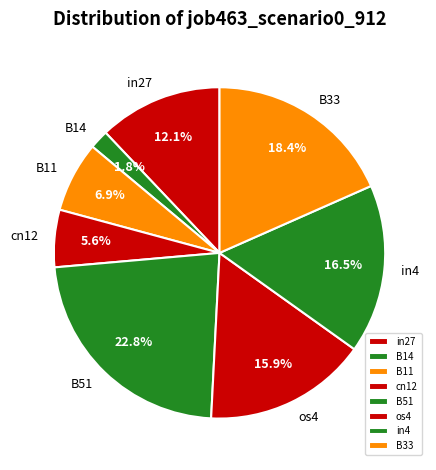

Does any single category account for the majority?

No